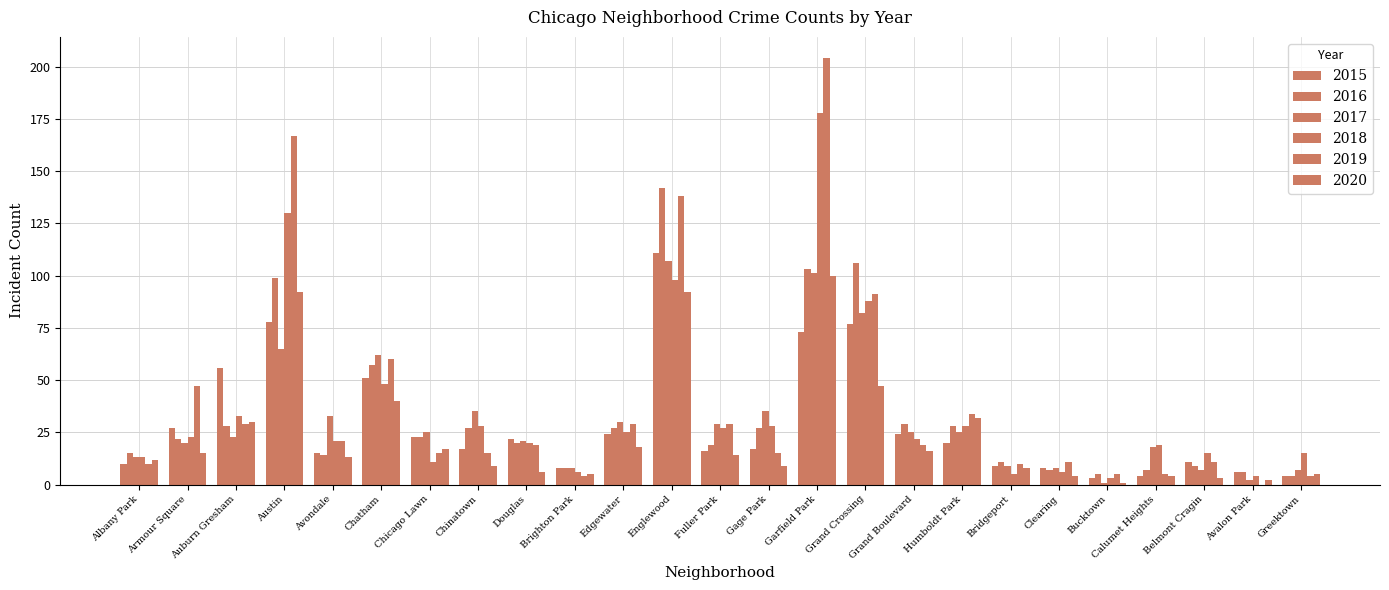

The 2015 series shows 8 at Clearing. True or false?

True